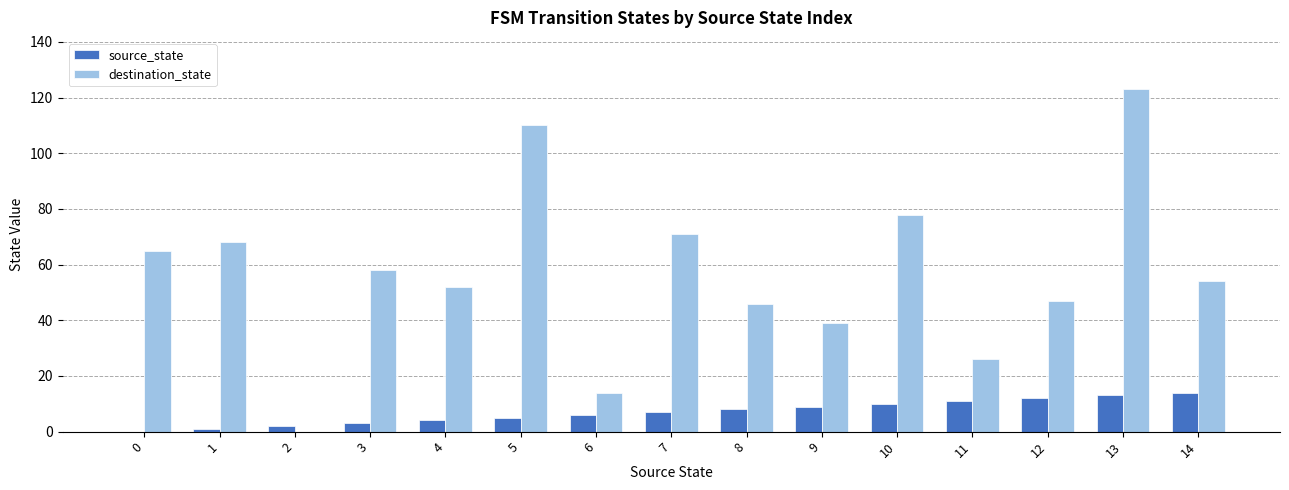

The destination_state series shows 71 at 7. True or false?

True